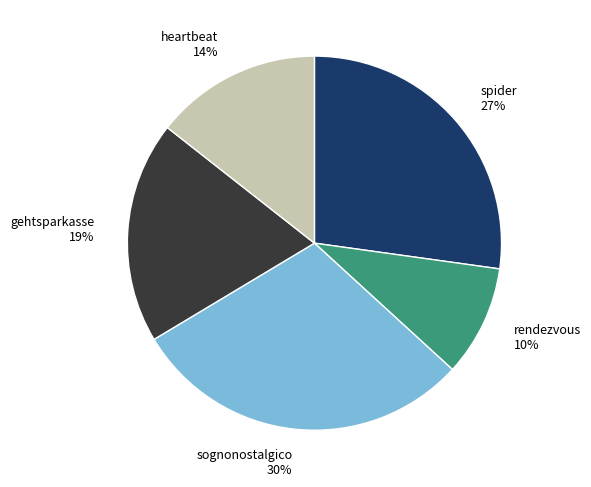

Does any single category account for the majority?

No